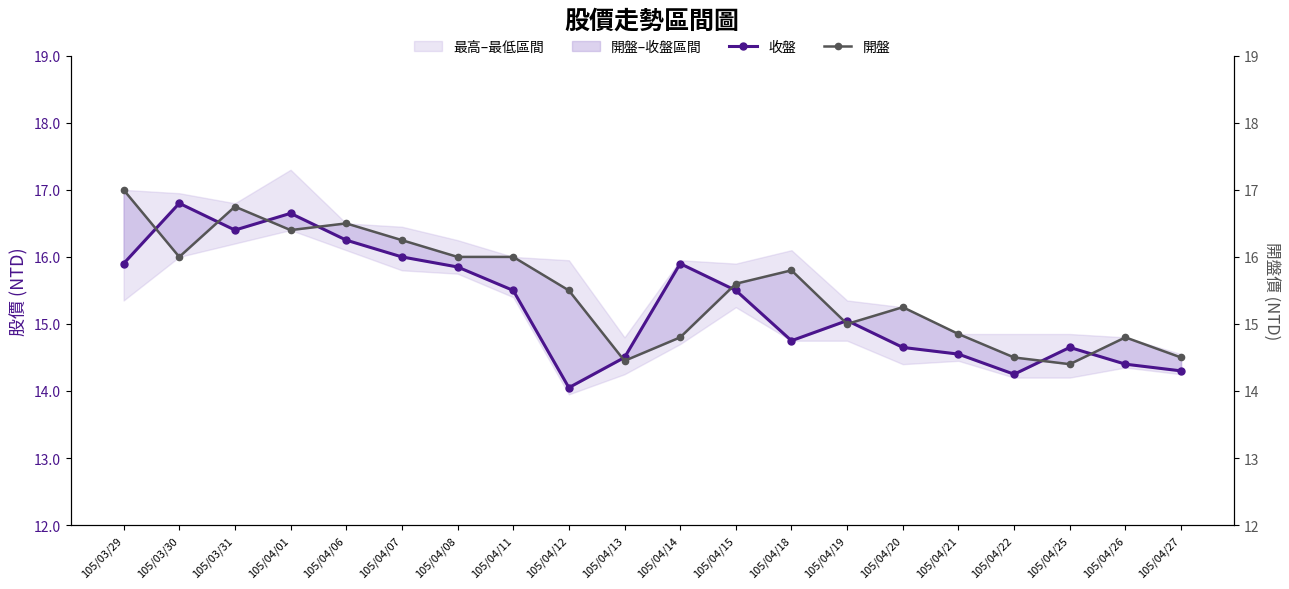

Rank the categories by 開盤 value from lowest to highest.

105/04/25, 105/04/13, 105/04/22, 105/04/27, 105/04/14, 105/04/26, 105/04/21, 105/04/19, 105/04/20, 105/04/12, 105/04/15, 105/04/18, 105/03/30, 105/04/08, 105/04/11, 105/04/07, 105/04/01, 105/04/06, 105/03/31, 105/03/29